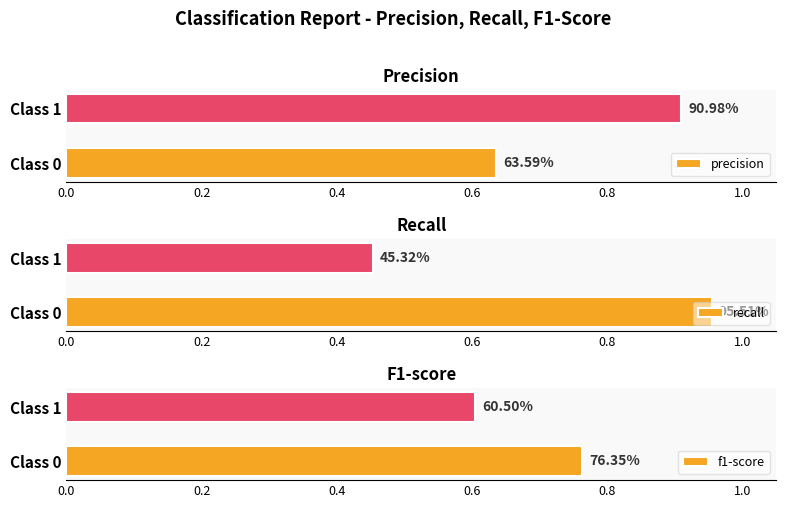

Does the chart contain stacked bars?

No